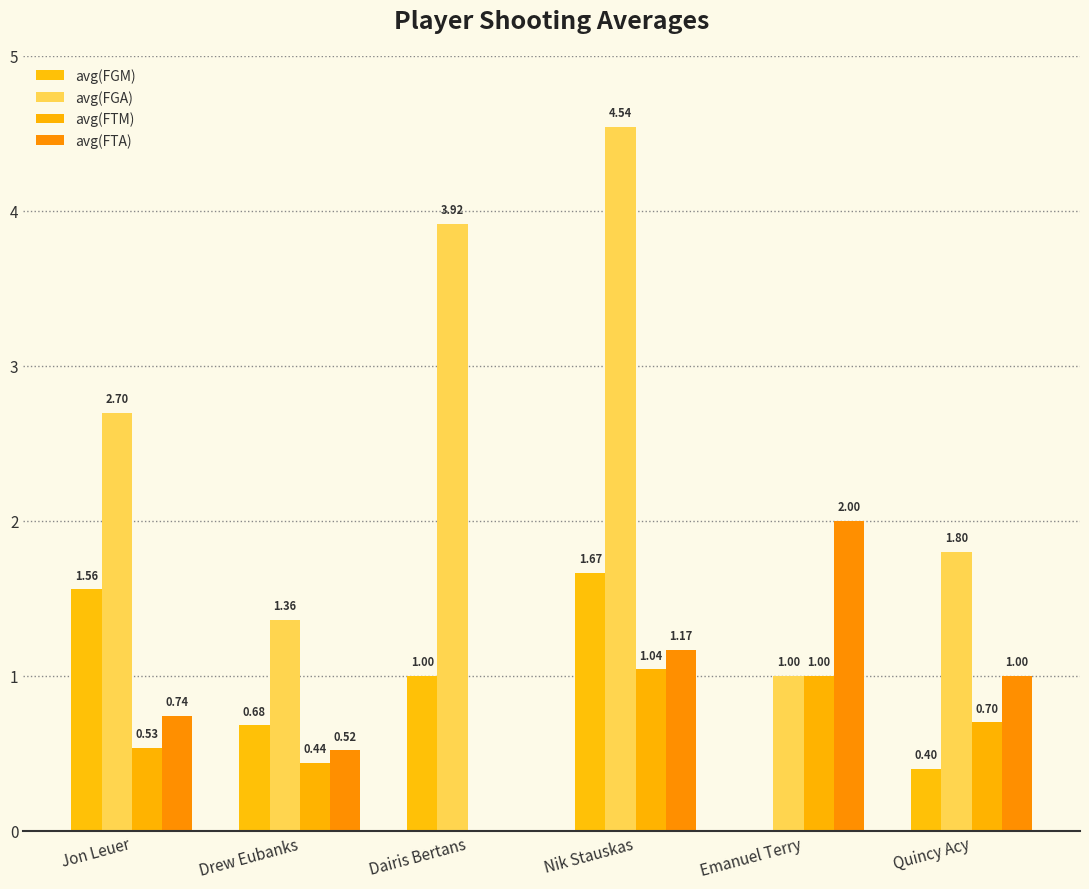

Reading left to right, what are all the values shown in this chart?

avg(FGM): Jon Leuer=1.6	Drew Eubanks=0.7	Dairis Bertans=1.0	Nik Stauskas=1.7	Emanuel Terry=0.0	Quincy Acy=0.4
avg(FGA): Jon Leuer=2.7	Drew Eubanks=1.4	Dairis Bertans=3.9	Nik Stauskas=4.5	Emanuel Terry=1.0	Quincy Acy=1.8
avg(FTM): Jon Leuer=0.5	Drew Eubanks=0.4	Dairis Bertans=0.0	Nik Stauskas=1.0	Emanuel Terry=1.0	Quincy Acy=0.7
avg(FTA): Jon Leuer=0.7	Drew Eubanks=0.5	Dairis Bertans=0.0	Nik Stauskas=1.2	Emanuel Terry=2.0	Quincy Acy=1.0